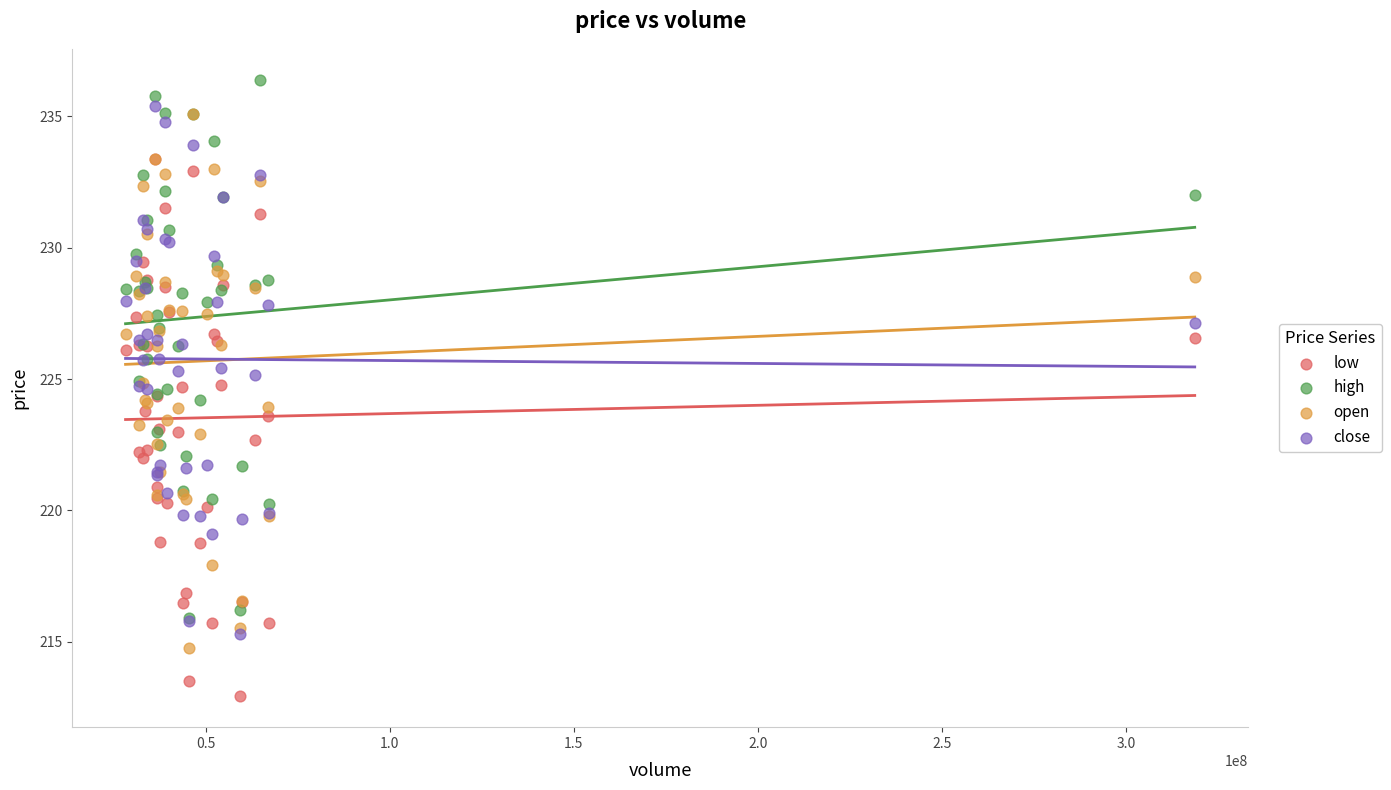

What are all the series names shown in the legend?

low, high, open, close